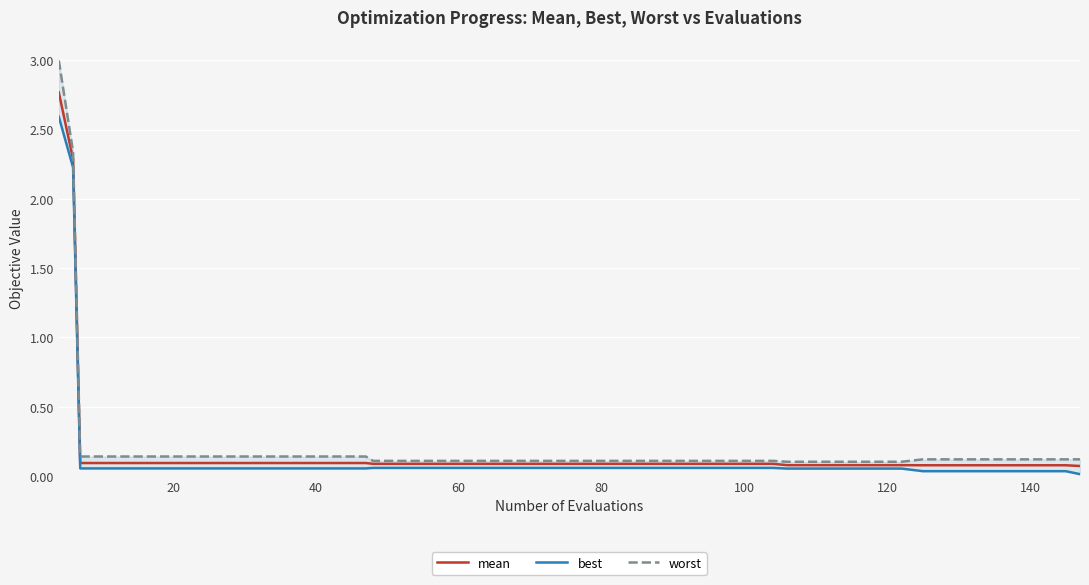

True or false: worst and mean intersect in this chart.

False